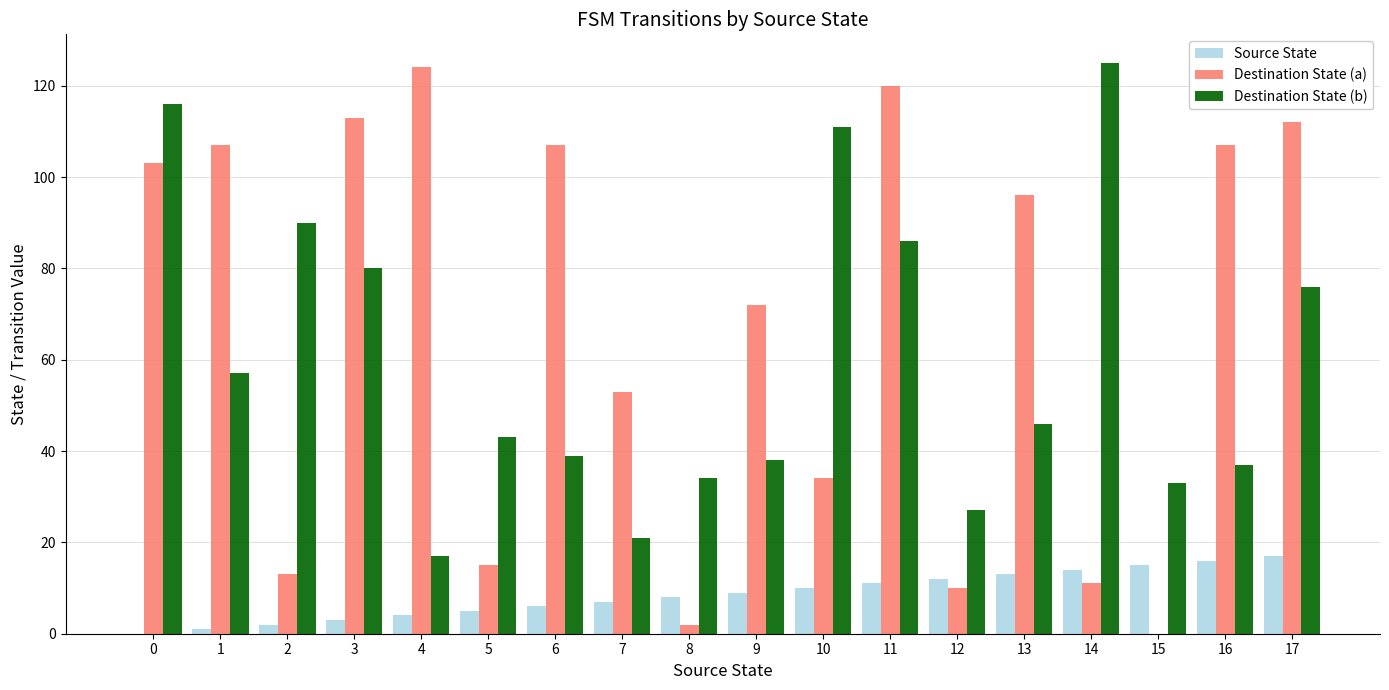

Between 11 and 15, which series saw the biggest shift?

Destination State (a)